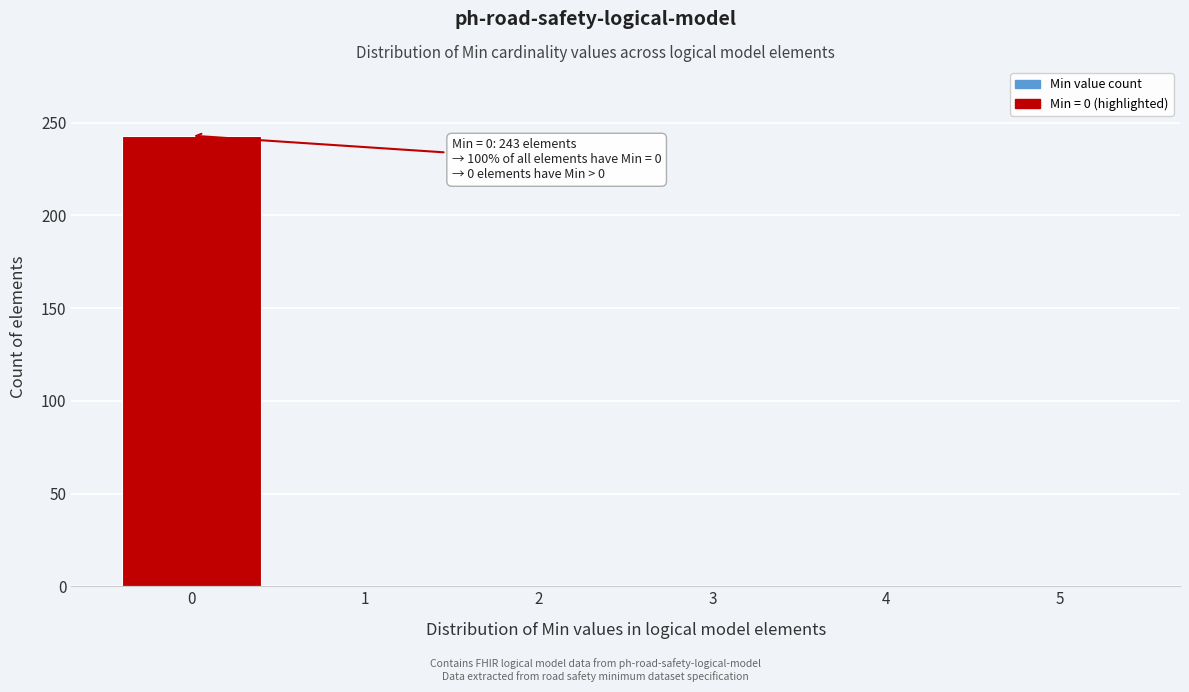

Reading right to left, list all the values displayed in this chart.

5=0	4=0	3=0	2=0	1=0	0=243